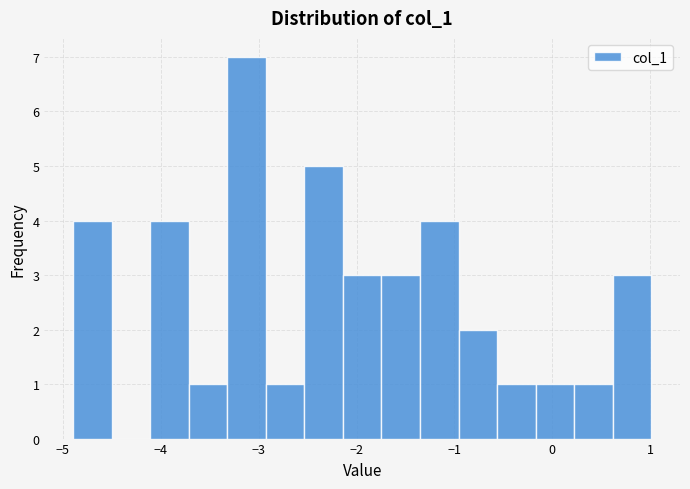

Read against the x-axis, roughly where is the centre of the tallest bar?

-3.1